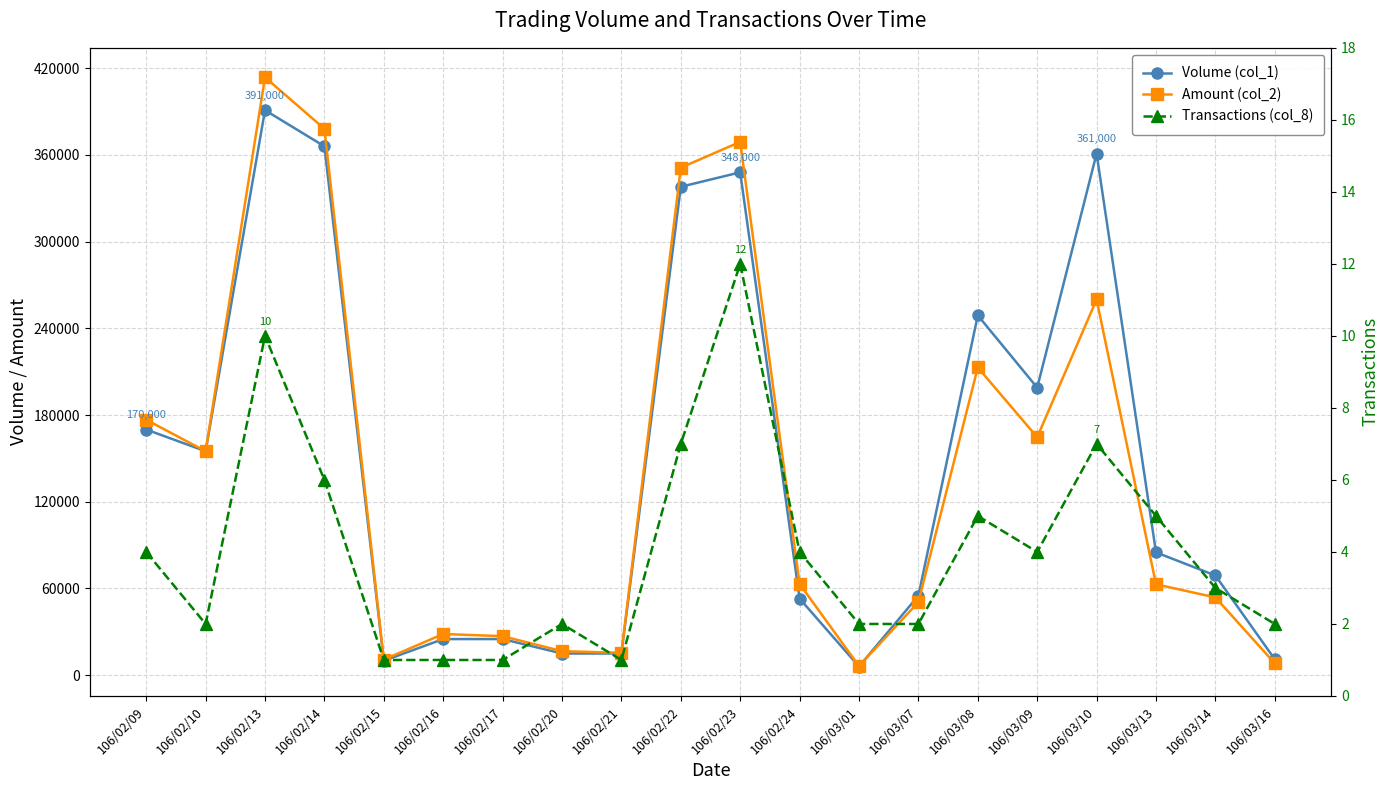

At which category does the chart reach its minimum across all series?

106/02/15